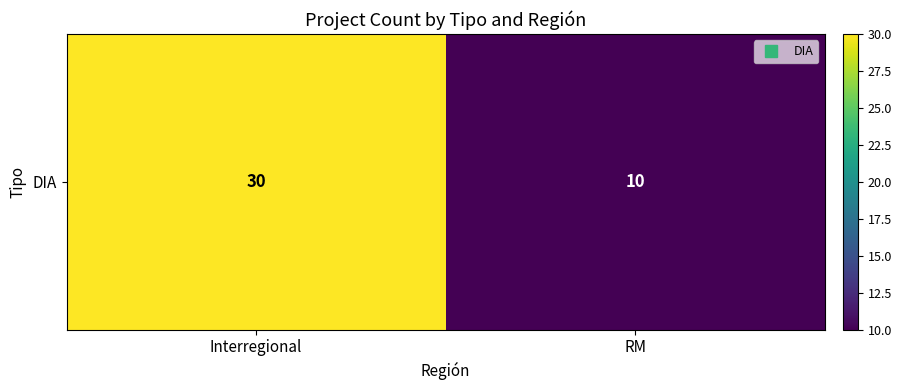

Rank the categories by value from lowest to highest.

RM, Interregional